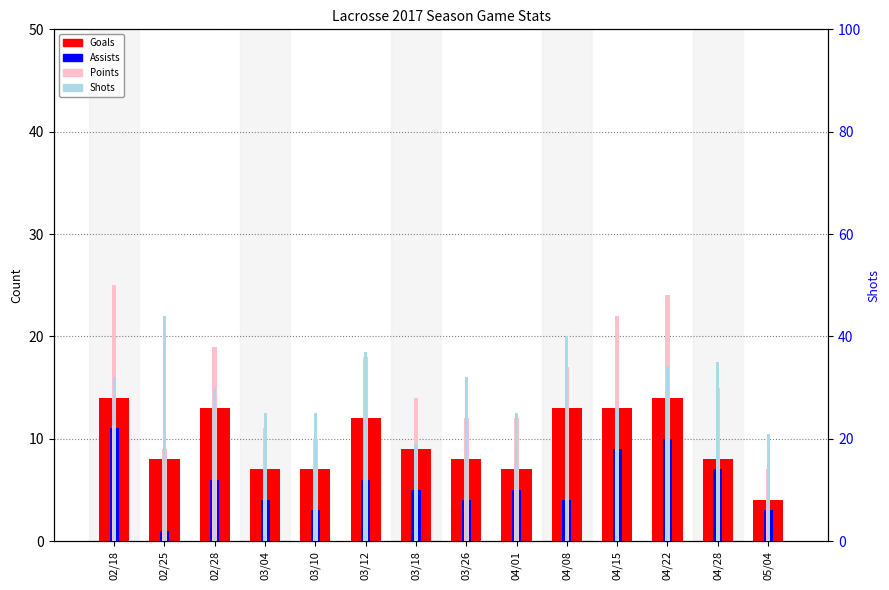

Reading right to left, list all the values displayed in this chart.

Goals: 05/04=4	04/28=8	04/22=14	04/15=13	04/08=13	04/01=7	03/26=8	03/18=9	03/12=12	03/10=7	03/04=7	02/28=13	02/25=8	02/18=14
Assists: 05/04=3	04/28=7	04/22=10	04/15=9	04/08=4	04/01=5	03/26=4	03/18=5	03/12=6	03/10=3	03/04=4	02/28=6	02/25=1	02/18=11
Points: 05/04=7	04/28=15	04/22=24	04/15=22	04/08=17	04/01=12	03/26=12	03/18=14	03/12=18	03/10=10	03/04=11	02/28=19	02/25=9	02/18=25
Shots: 05/04=21	04/28=35	04/22=34	04/15=26	04/08=40	04/01=25	03/26=32	03/18=19	03/12=37	03/10=25	03/04=25	02/28=30	02/25=44	02/18=32